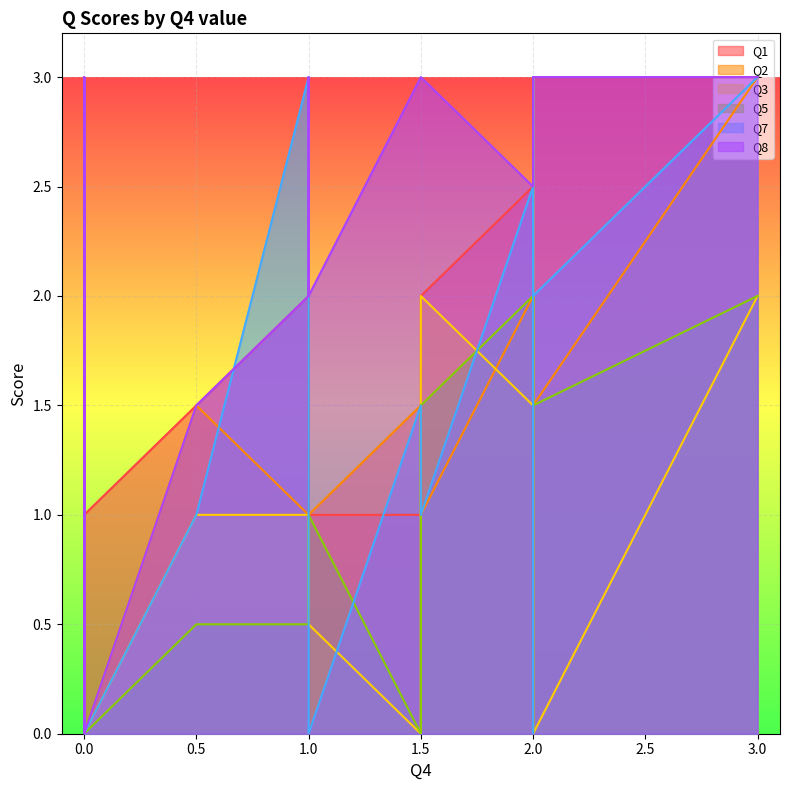

Between which two adjacent categories do Q5 and Q2 first intersect?

1 and 1.5